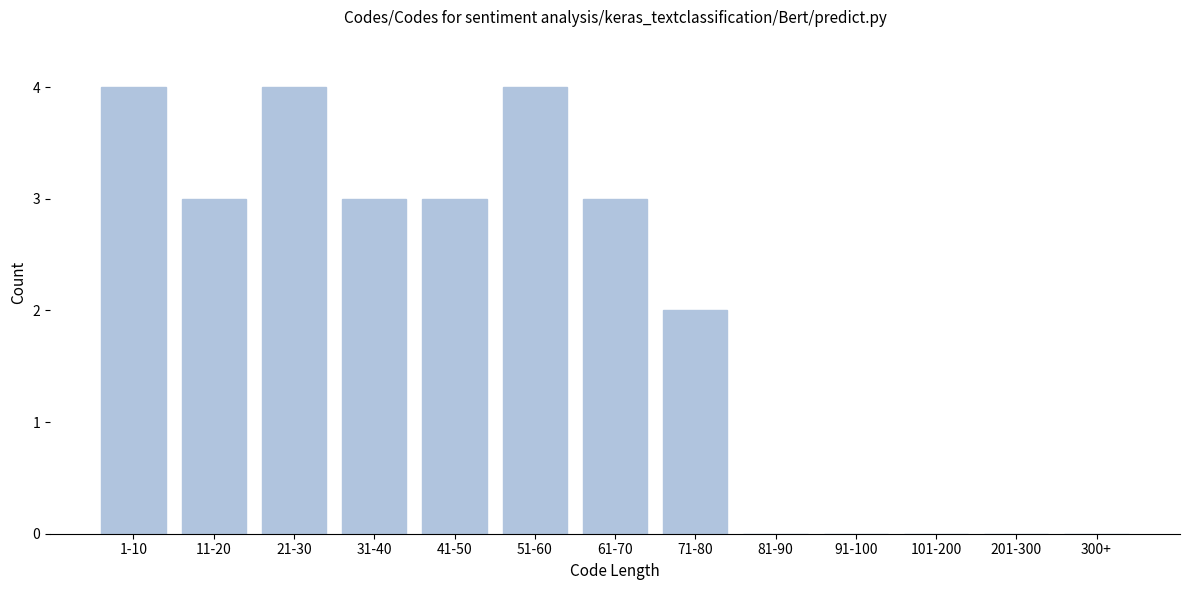

Reading left to right, extract all data points from this chart.

1-10=4	11-20=3	21-30=4	31-40=3	41-50=3	51-60=4	61-70=3	71-80=2	81-90=0	91-100=0	101-200=0	201-300=0	300+=0